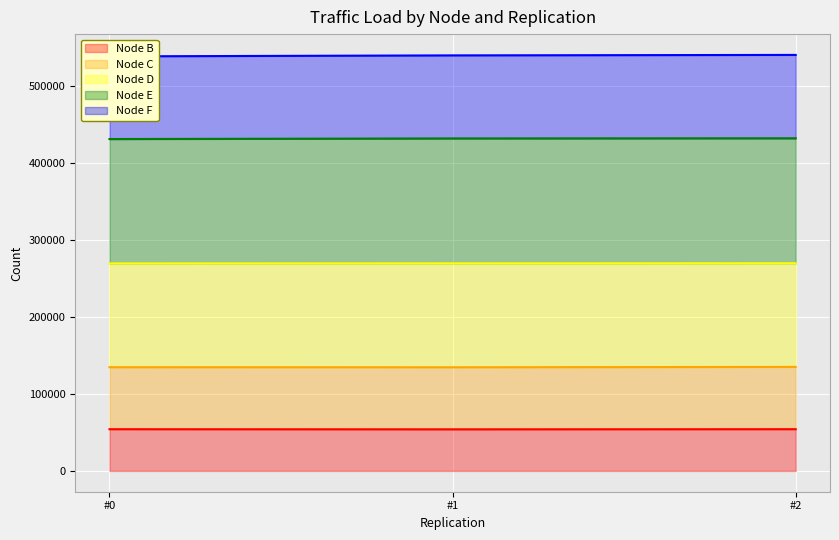

The value of Node B at #0 is 54200. True or false?

True